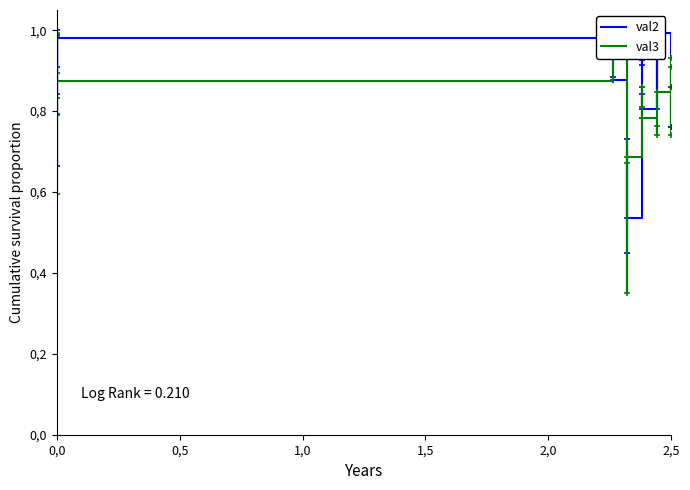

Is this an area chart (filled region under the line)?

No